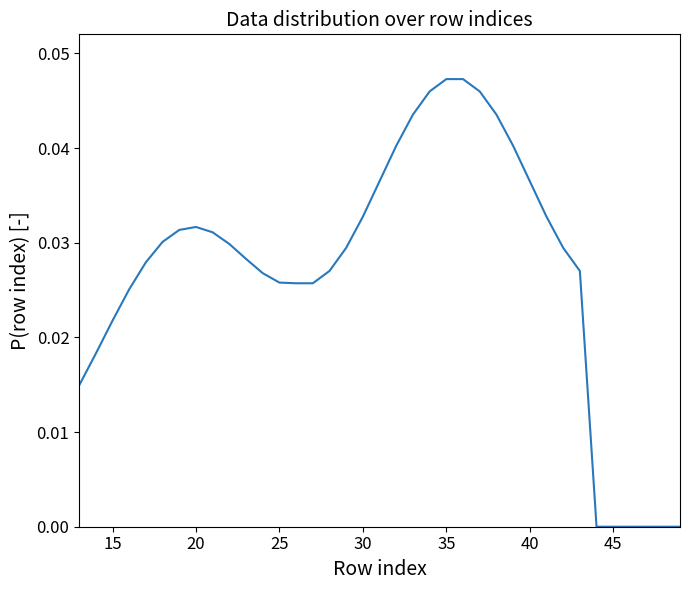

How many lines are shown in the chart?

1